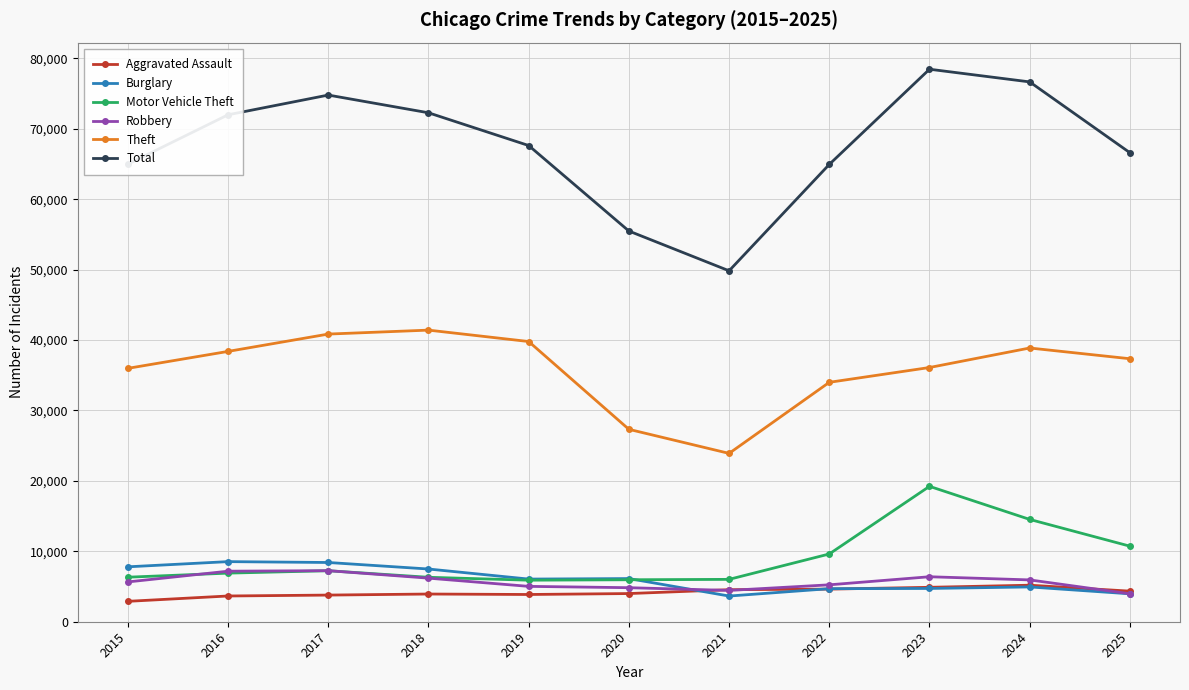

Between which two adjacent categories do Burglary and Robbery first intersect?

2020 and 2021